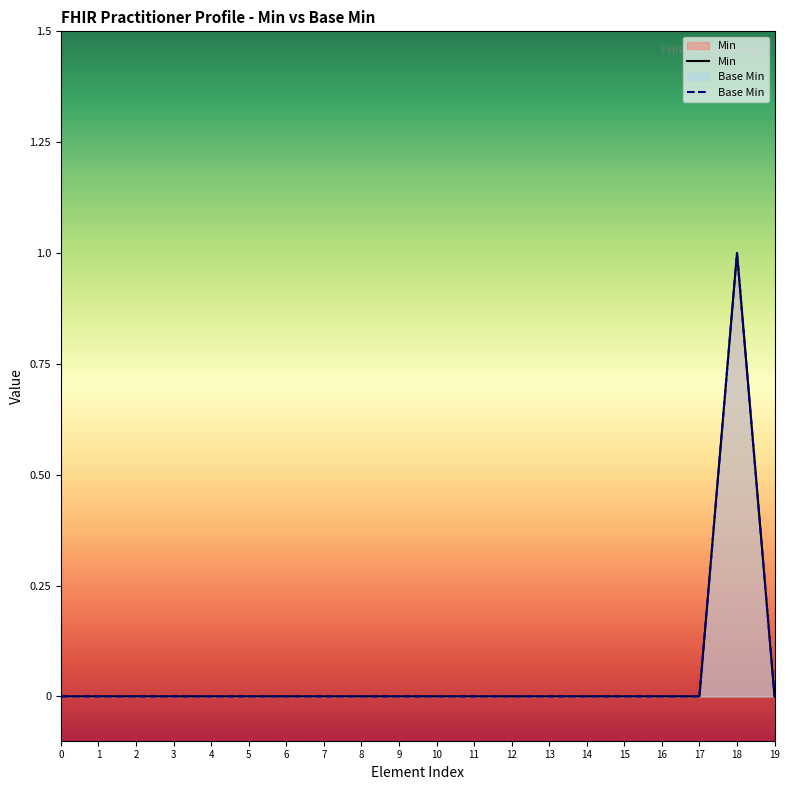

Where is the first local maximum for Base Min?

18